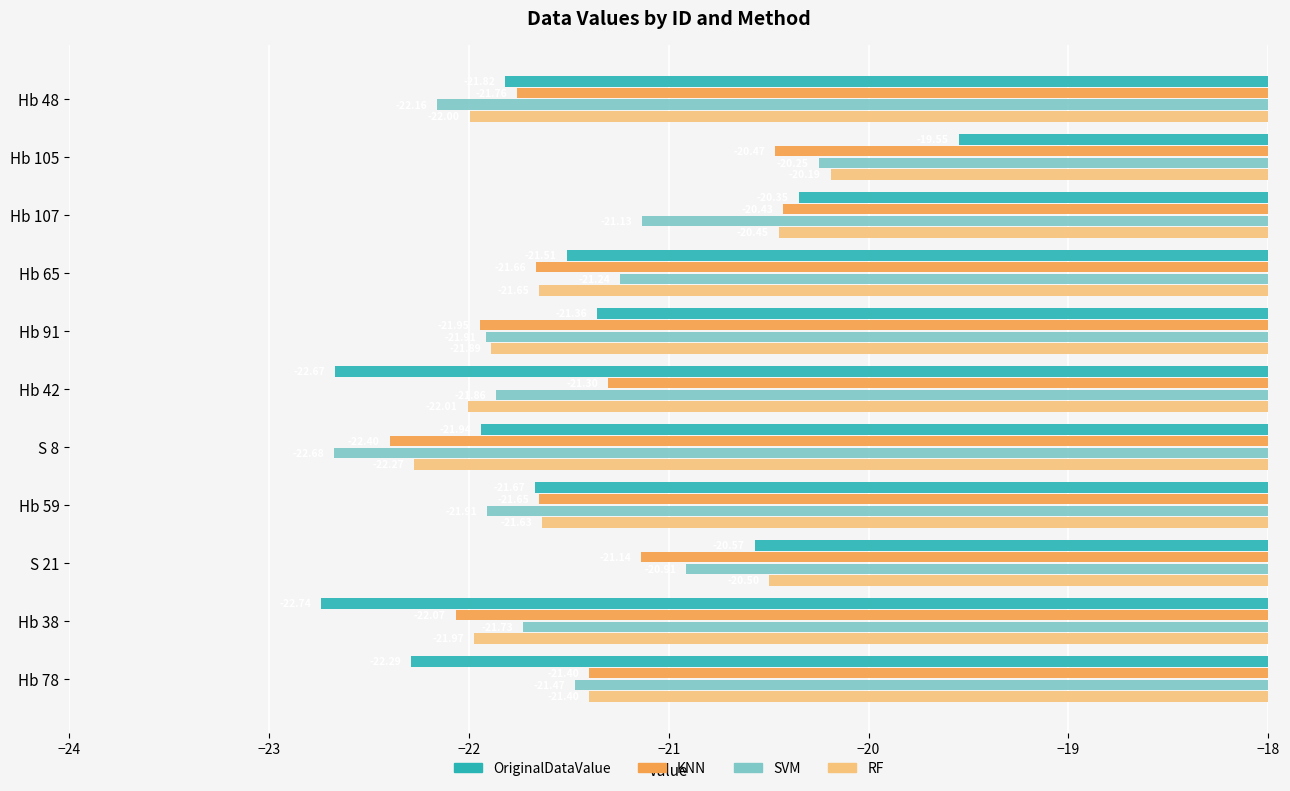

Where is SVM nearest to the value -21?

S 21